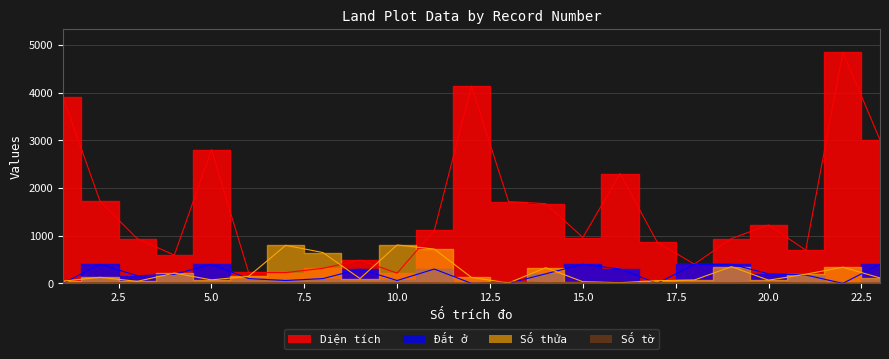

True or false: Số tờ has a value of 4.6 at 15.

False